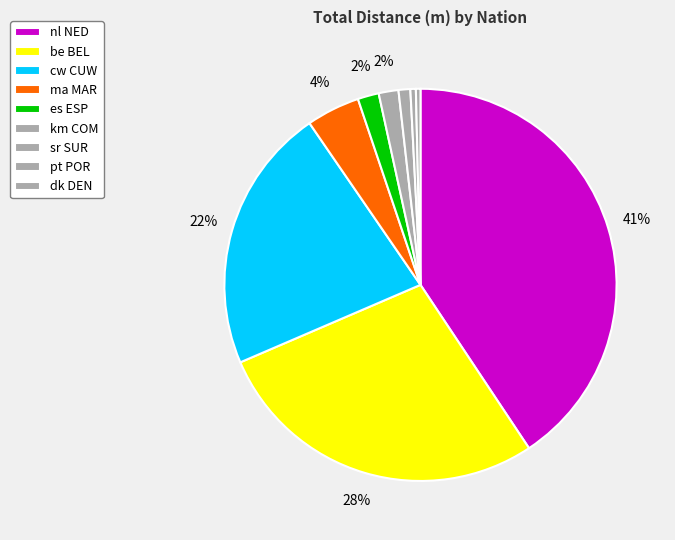

How many slices are in this pie chart?

9